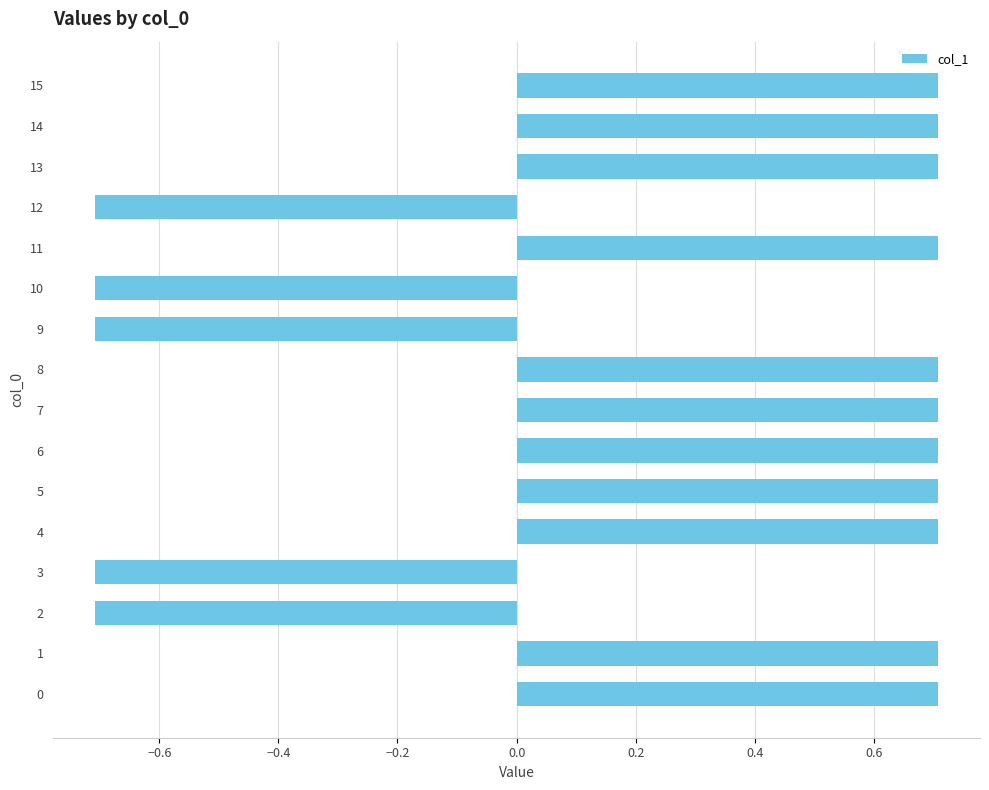

How many values exceed 0?

11